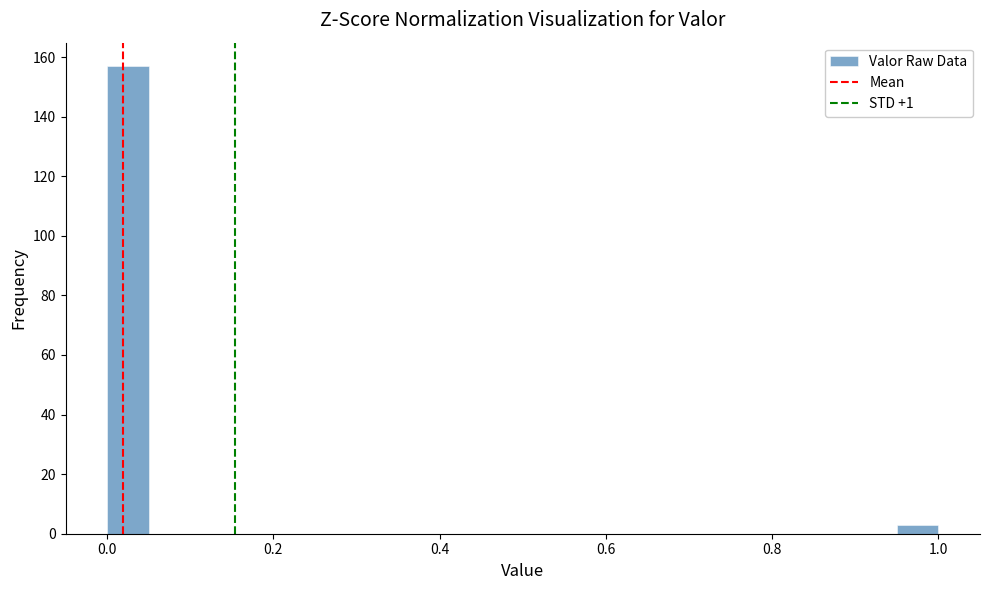

Around what value on the x-axis is the tallest bar? Give the approximate position of its centre, as read against the axis.

0.02